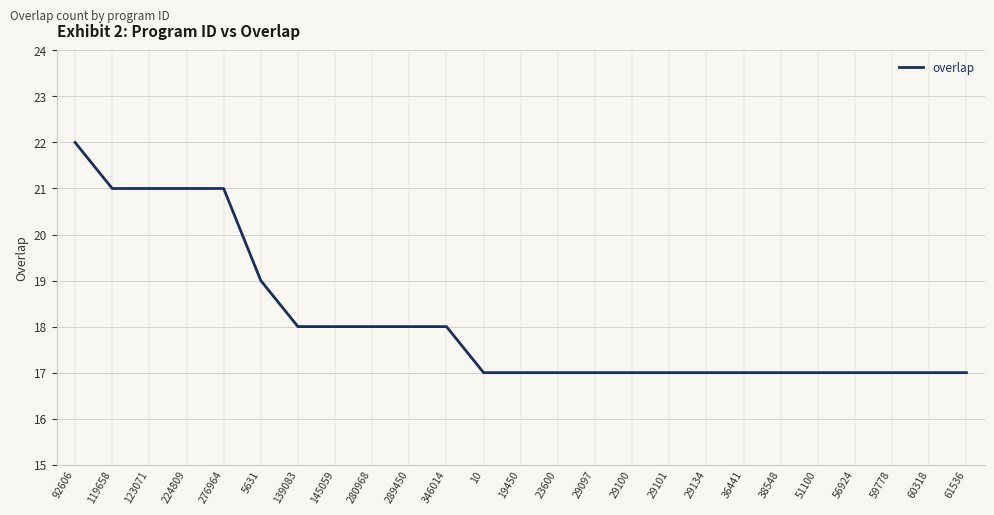

At which category does the chart reach its peak across all series?

92606